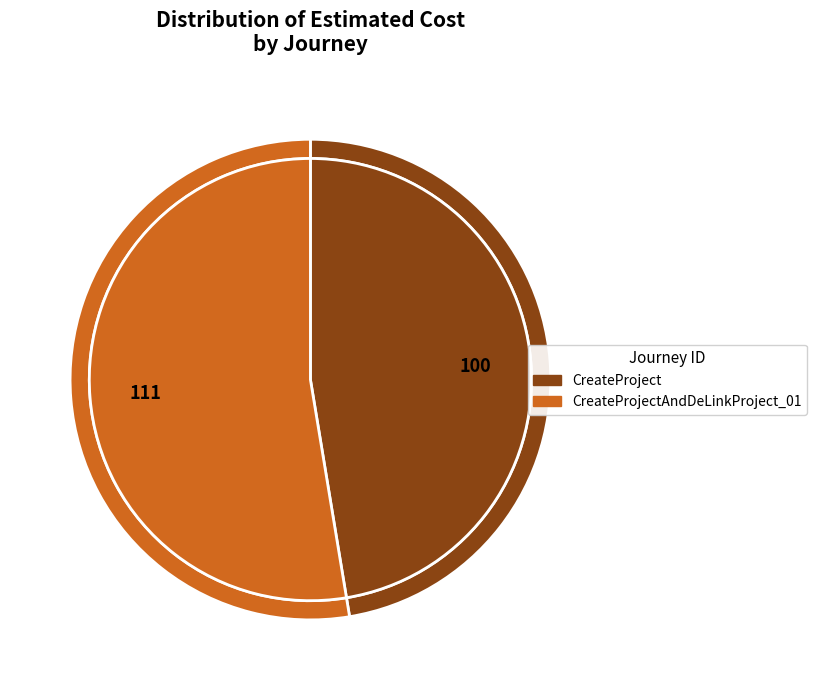

What percentage is the CreateProject slice, to the nearest percent?

47%